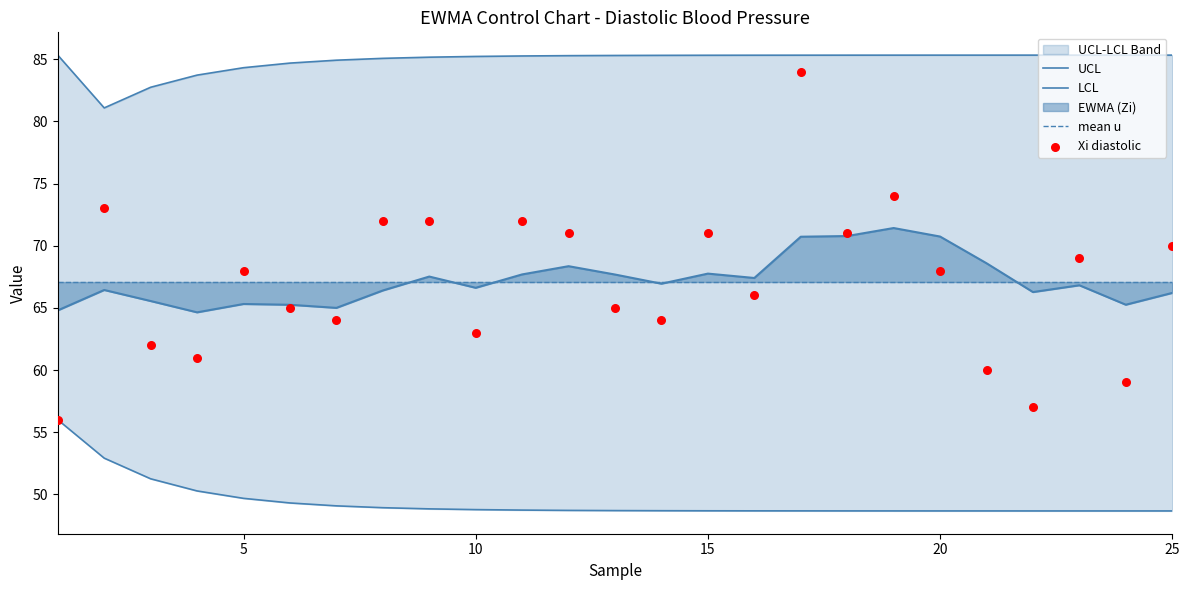

Which series has the largest total across all categories?

UCL